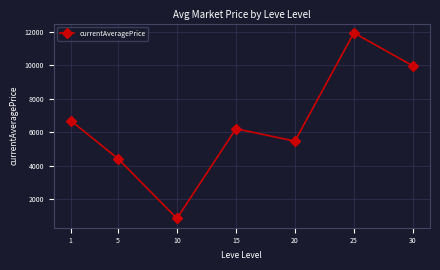

What value does the data have at 20?

5459.6